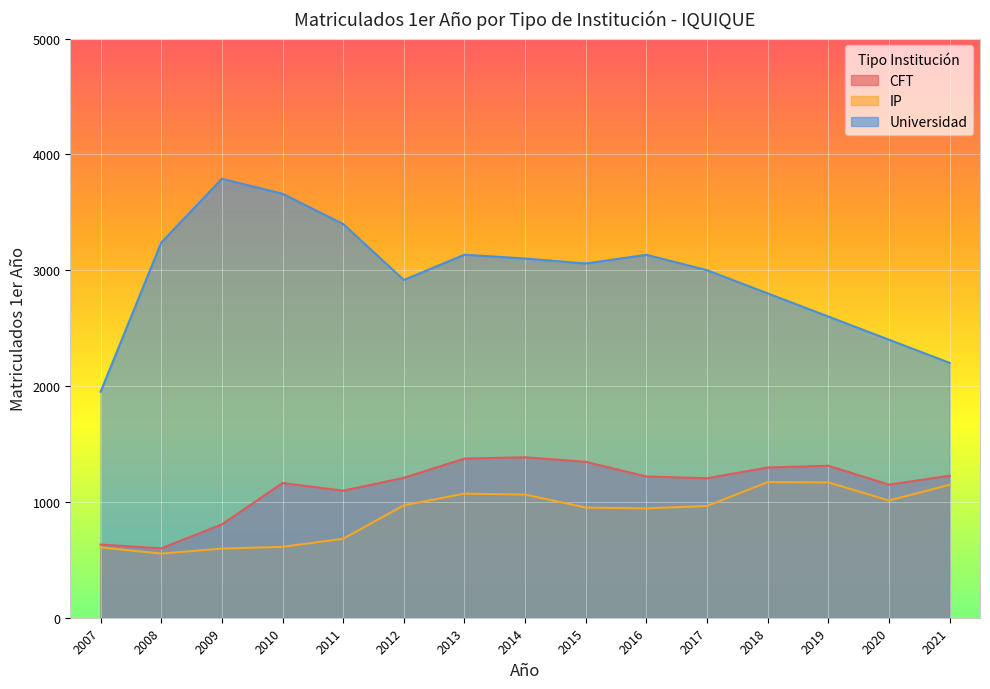

What is the value of the Universidad point at the 12th from the left?

2800